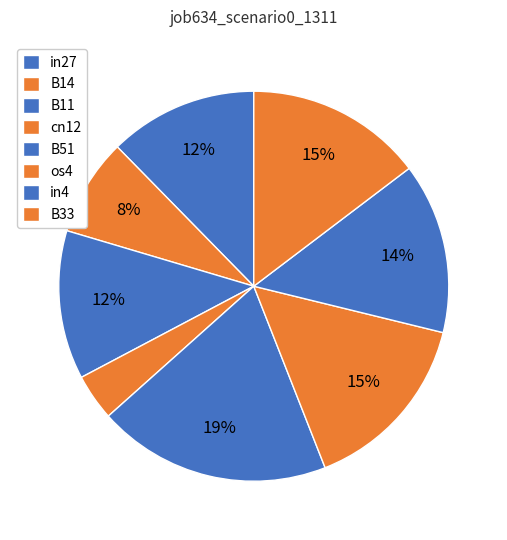

To the nearest percent, what portion does B33 represent?

15%